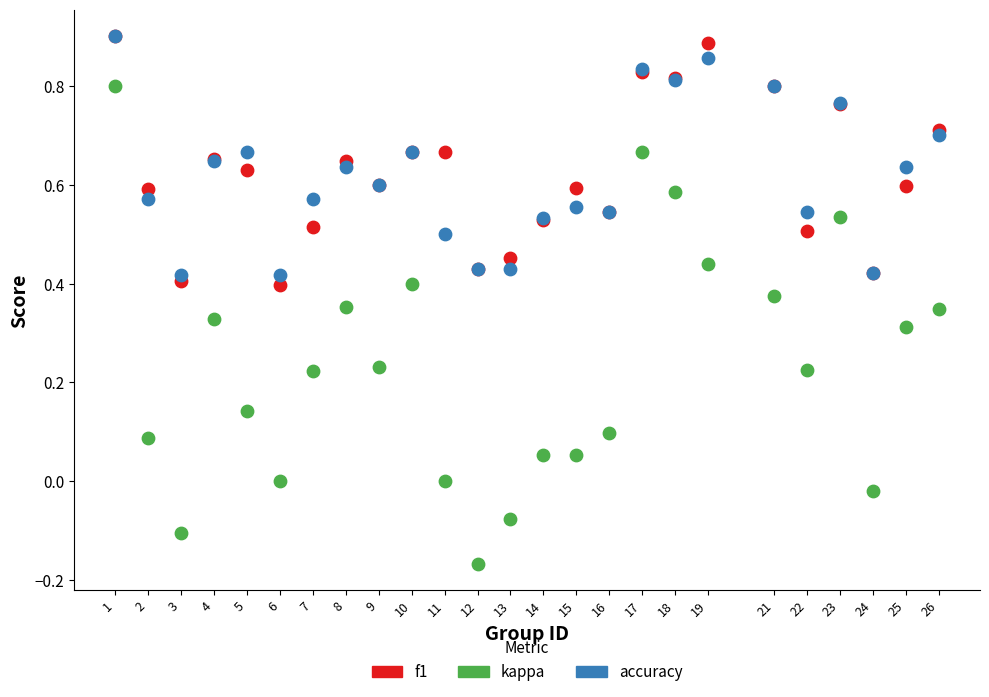

Which series has the widest spread of Y values?

kappa